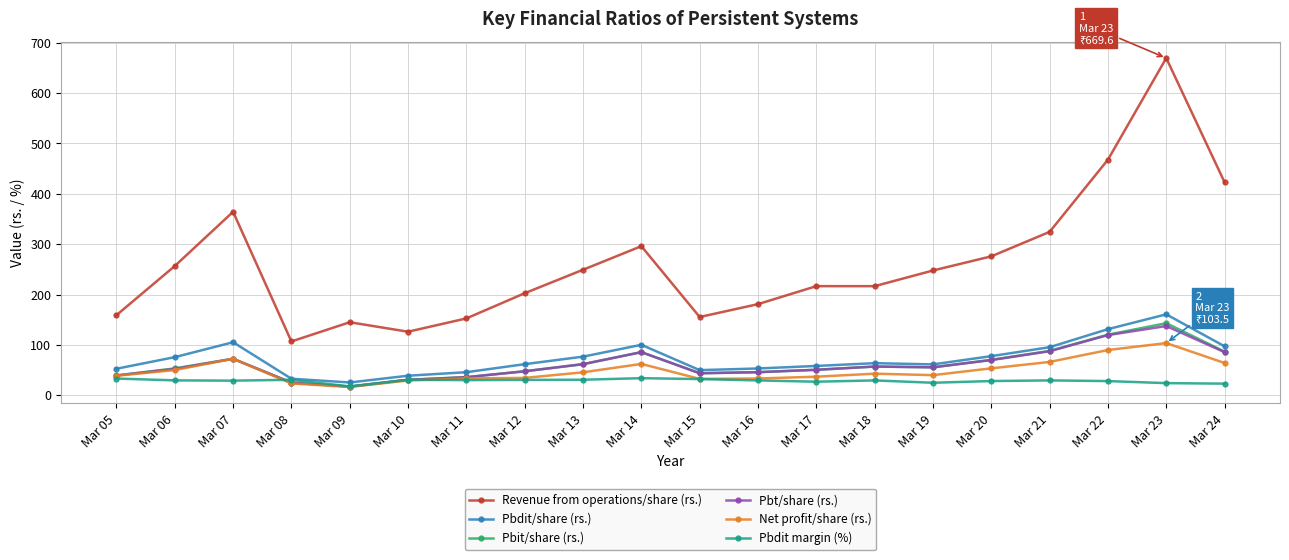

Which series has the widest spread of values?

Revenue from operations/share (rs.)